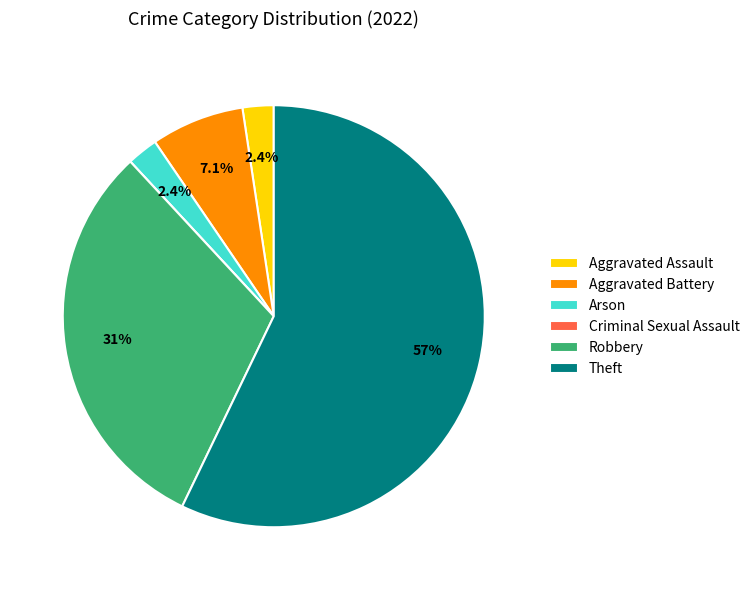

True or false: Aggravated Battery accounts for 7% of the total.

True